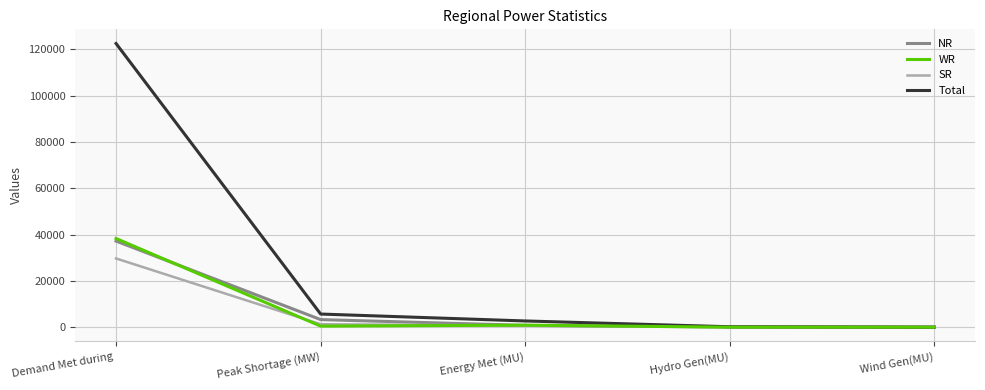

What is the maximum value shown in the chart?

122526